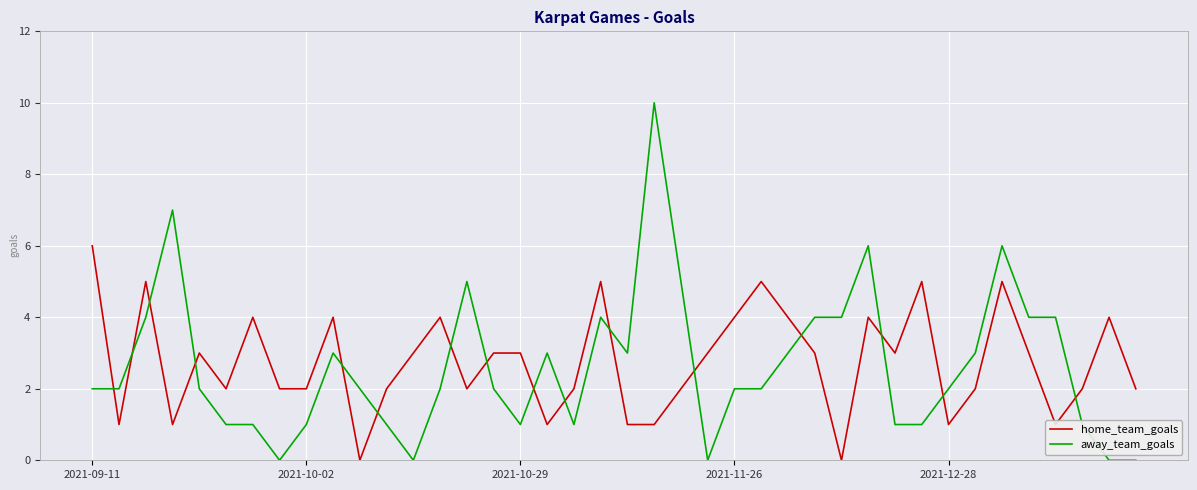

Does the chart display data point markers on the line(s)?

No